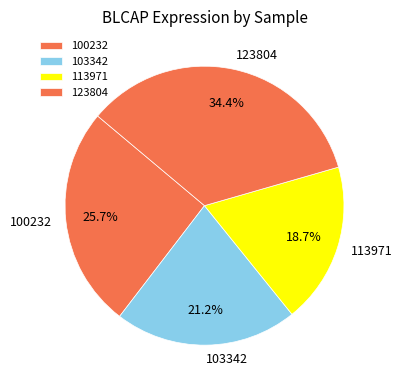

Count the number of slices in the pie.

4